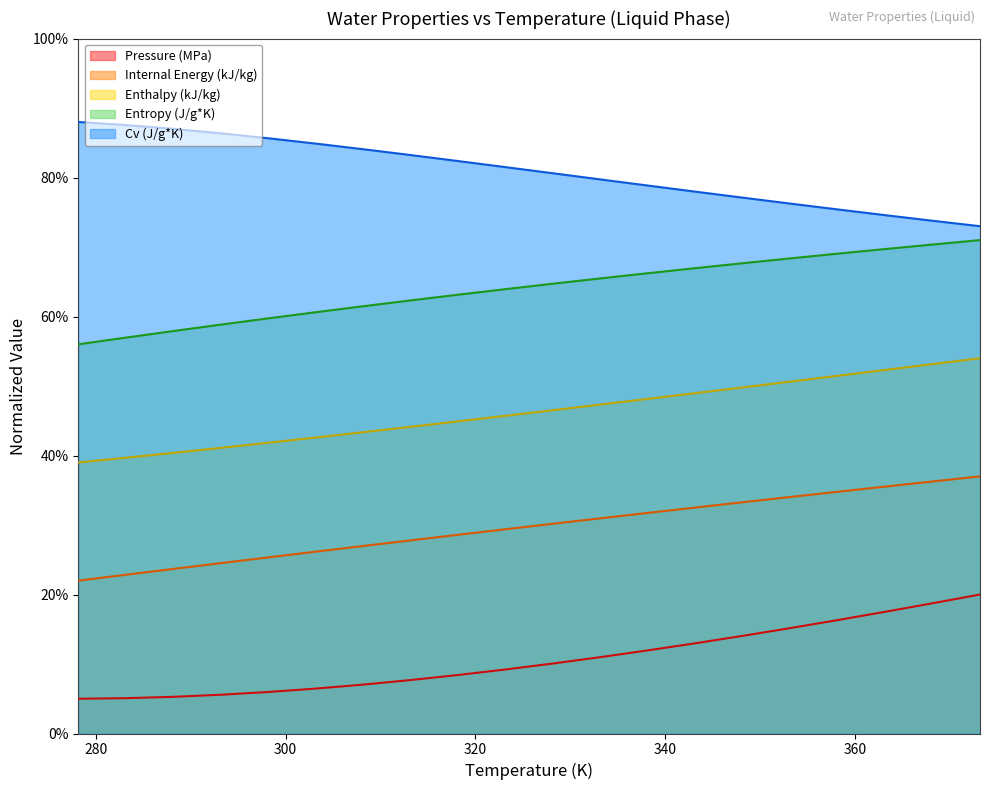

True or false: Enthalpy (kJ/kg) and Pressure (MPa) intersect in this chart.

False